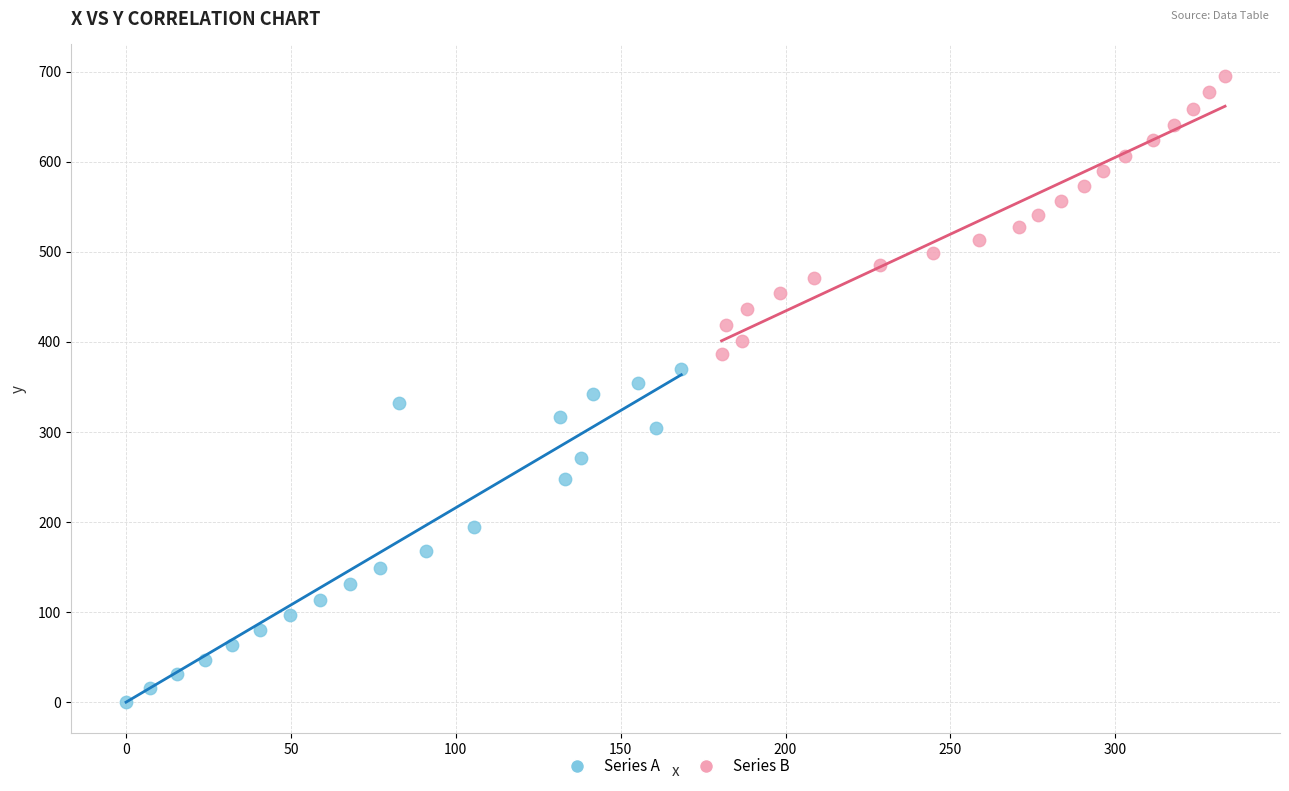

Which series contains the highest Y value?

Series B